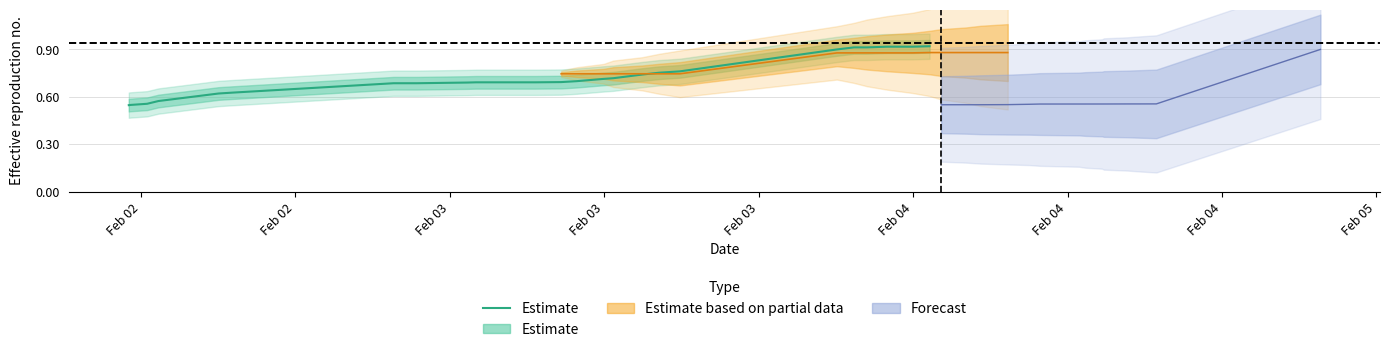

What is the minimum value shown in the chart?

0.5